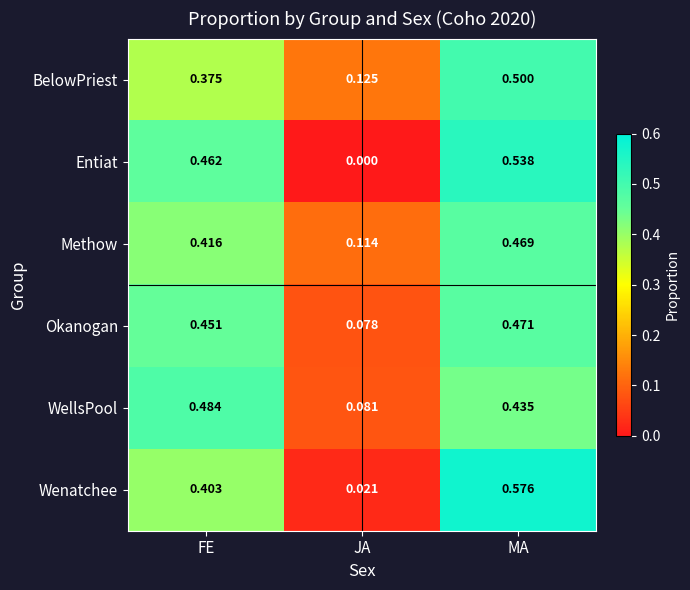

Where is Methow nearest to the value 0?

JA